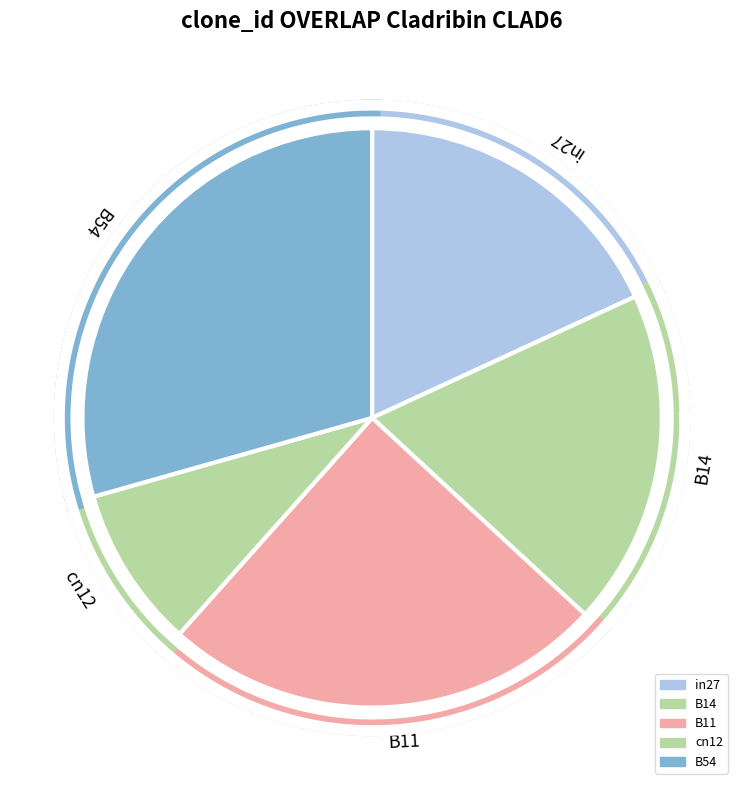

How many segments does this pie chart have?

5